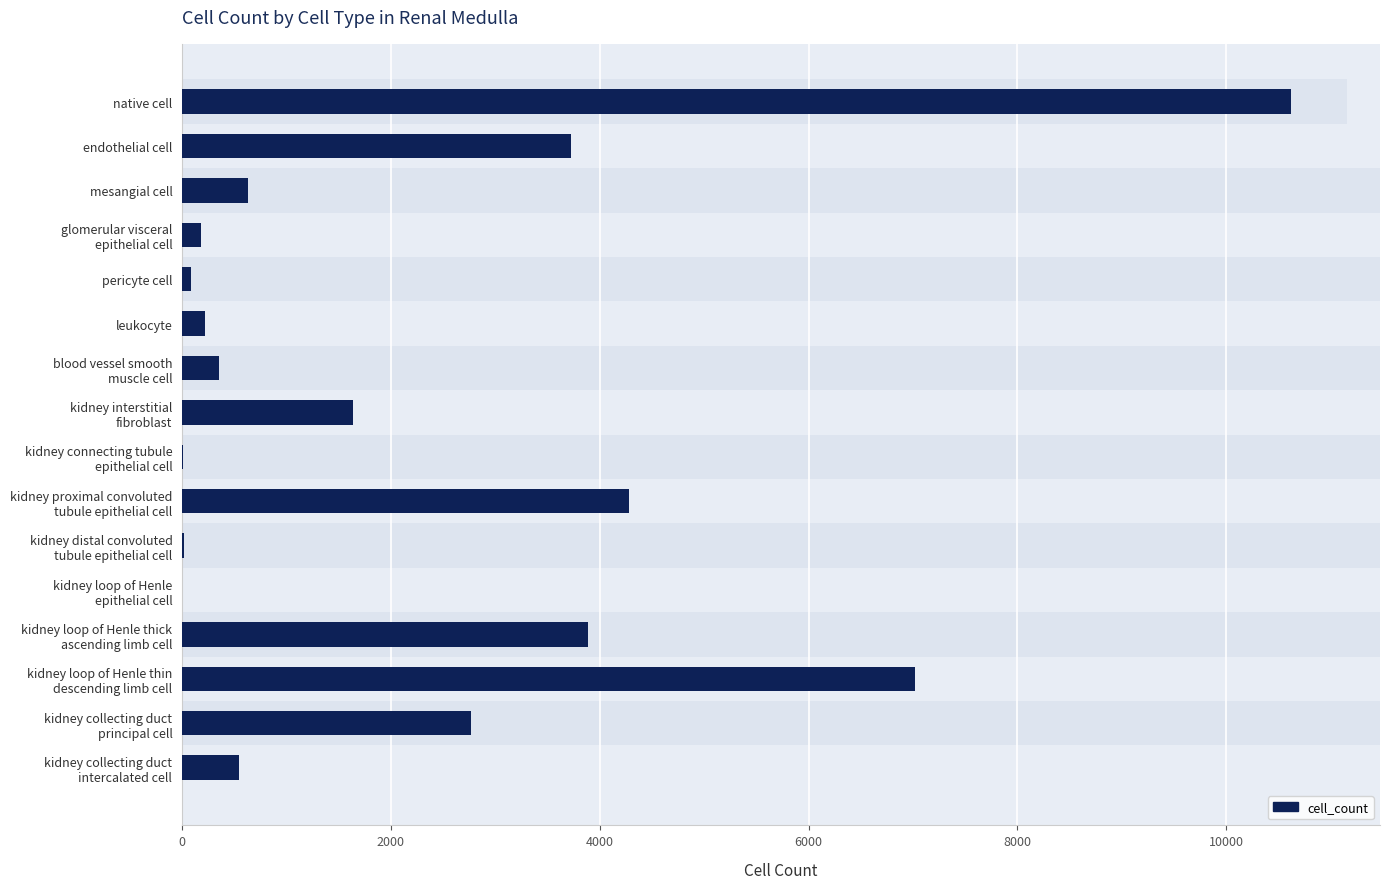

Are the bars horizontal?

Yes